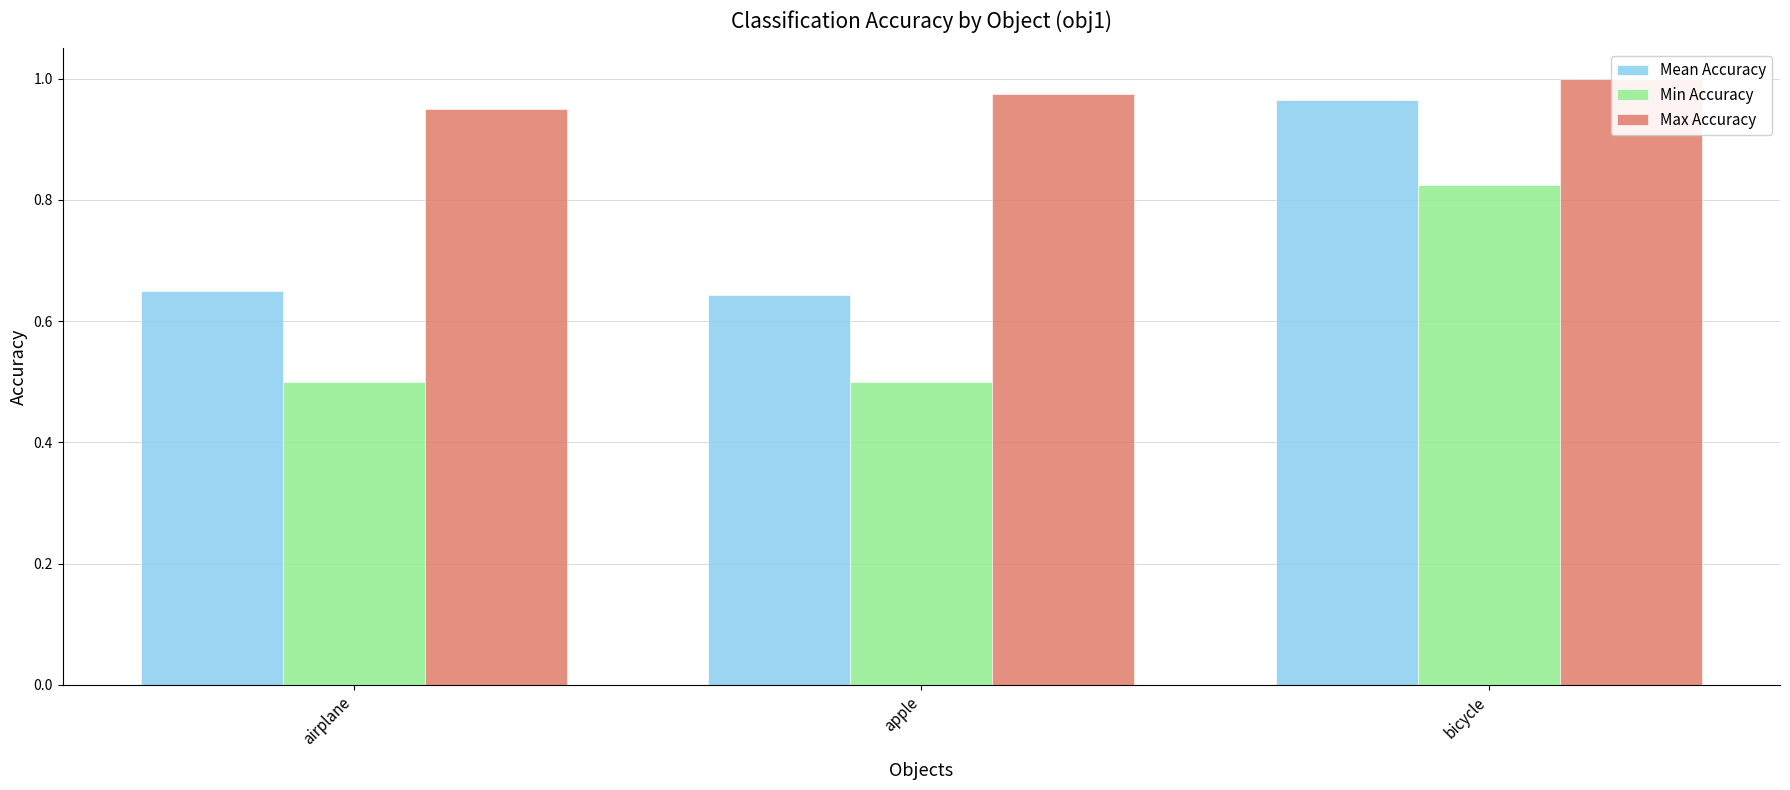

What is the value of the Mean Accuracy bar at the 1st from the left?

0.7